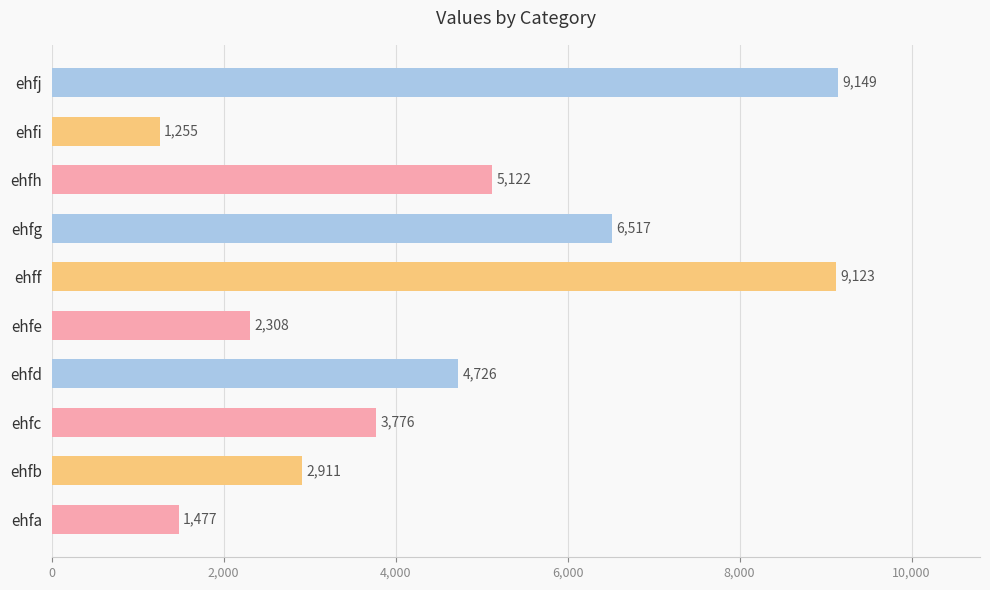

What is the change in value from ehfc to ehfe?

-1468